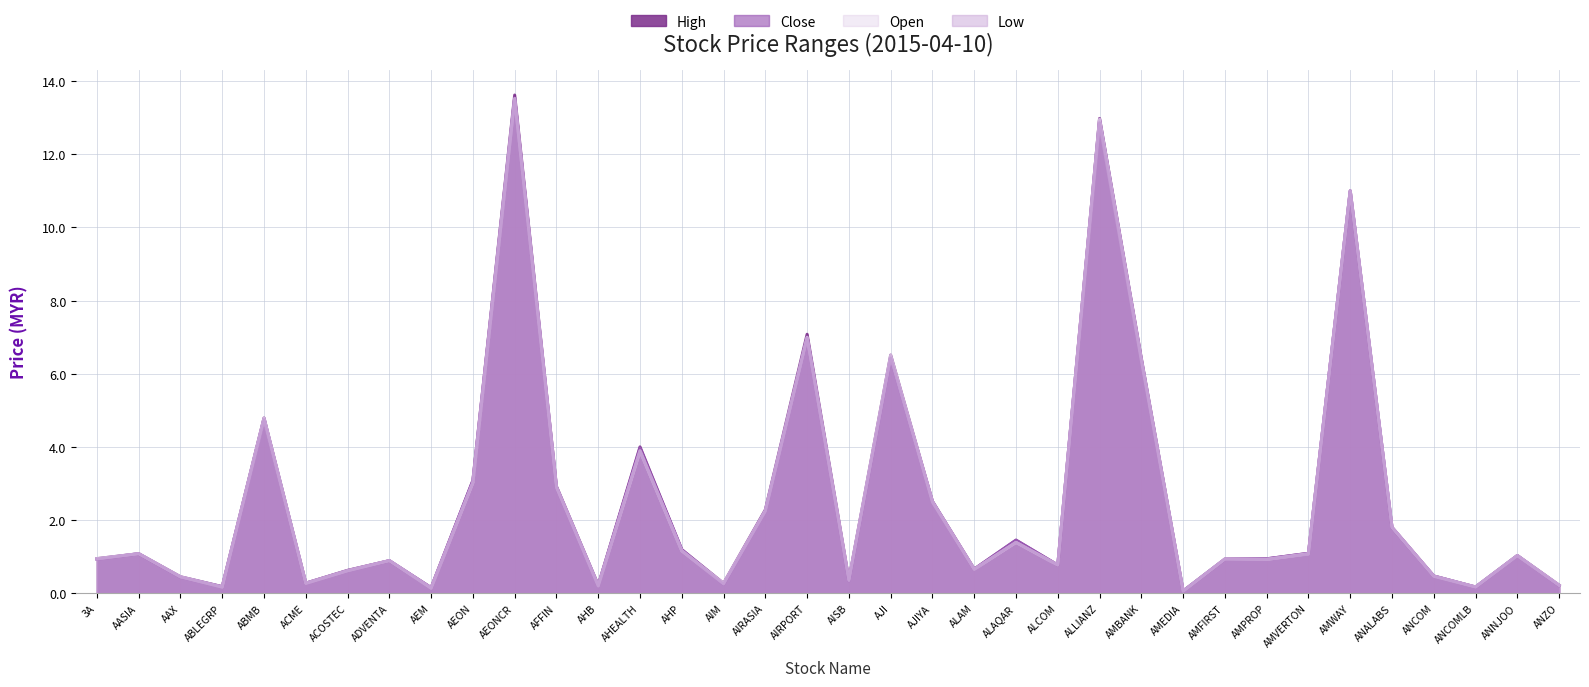

What is the approximate value of high at AMPROP?

0.9